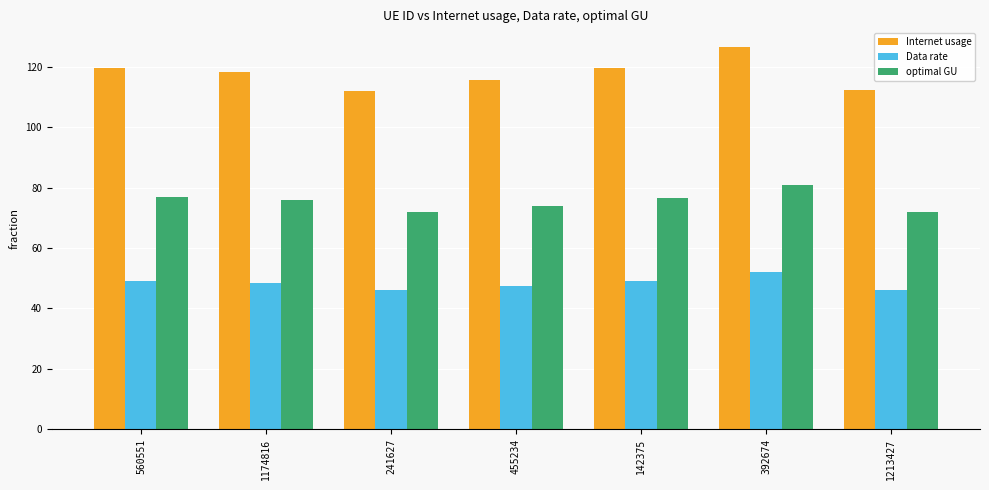

List the series in order of their peak value, highest first.

Internet usage, optimal GU, Data rate